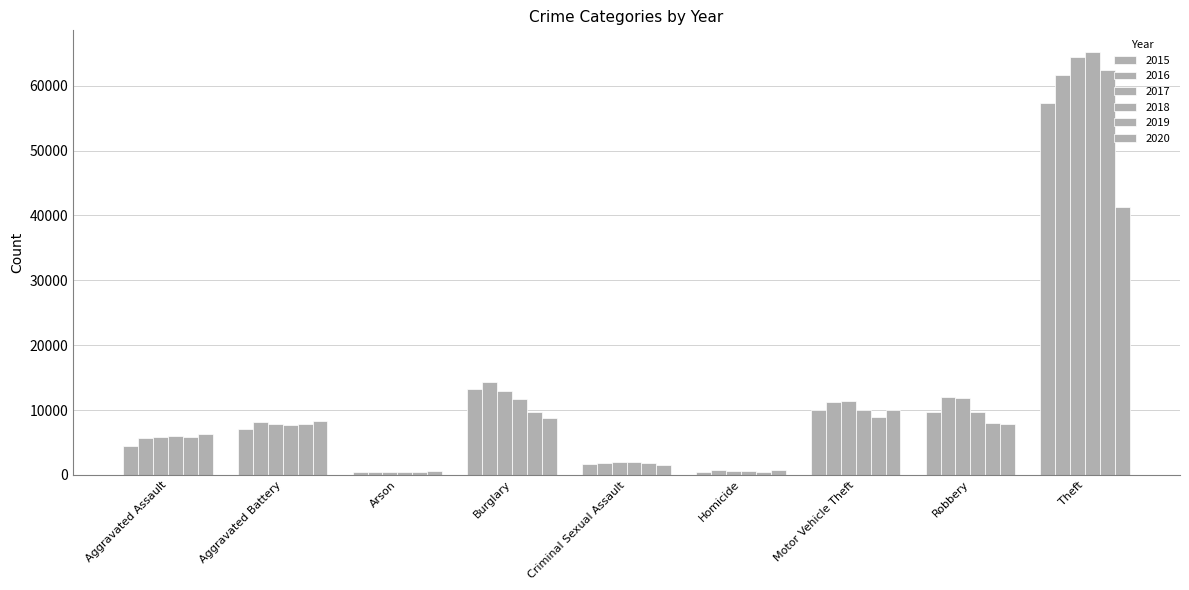

The value of 2017 at Motor Vehicle Theft is 7935. True or false?

False